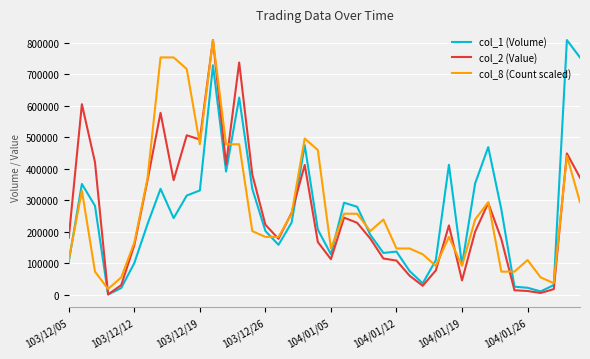

What is the maximum value shown in the chart?

809290.0